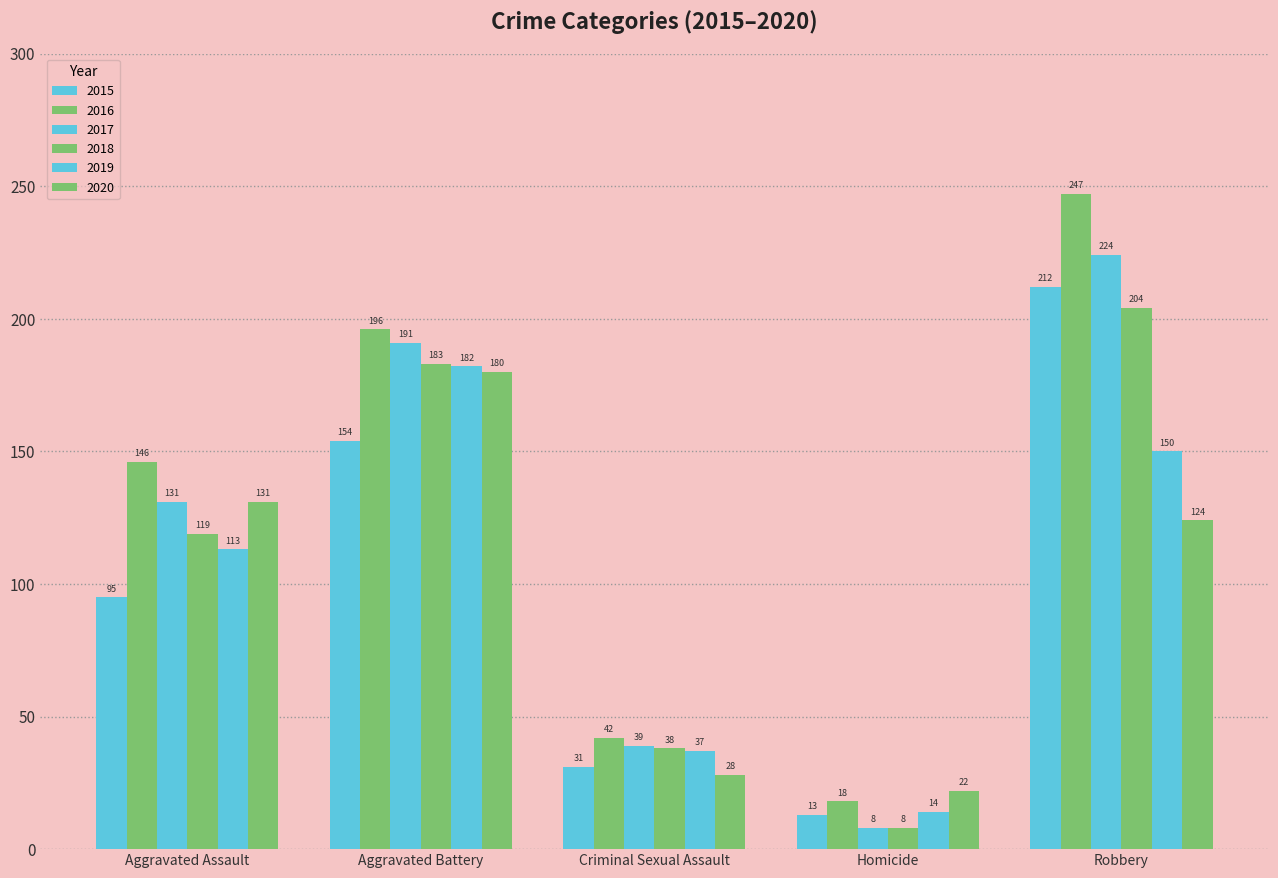

How many series are shown in this chart?

6